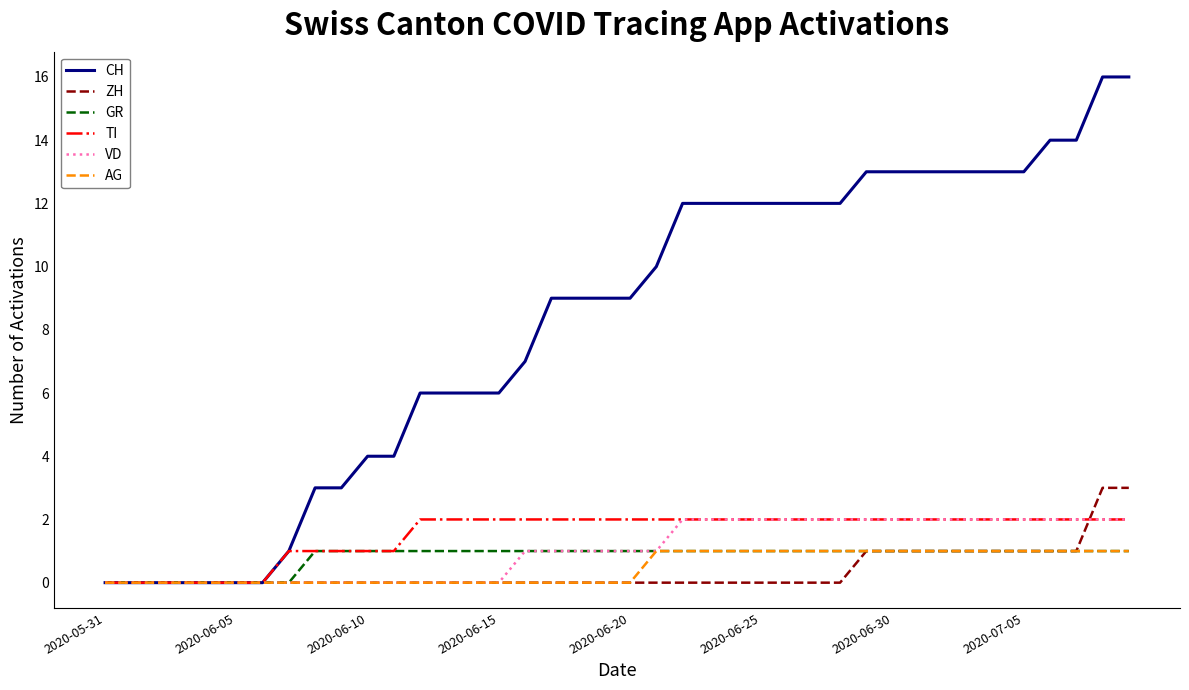

How many TI values are between 1 and 2?

33